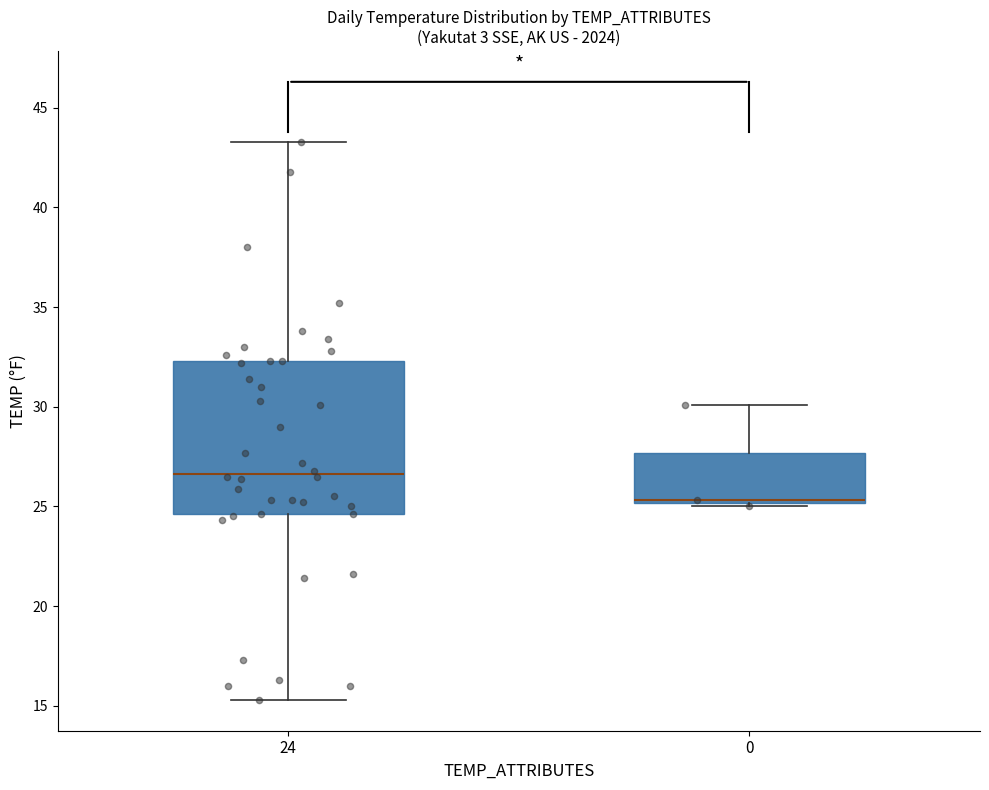

Comparing the boxes themselves (not the whiskers), which one is the tallest?

24